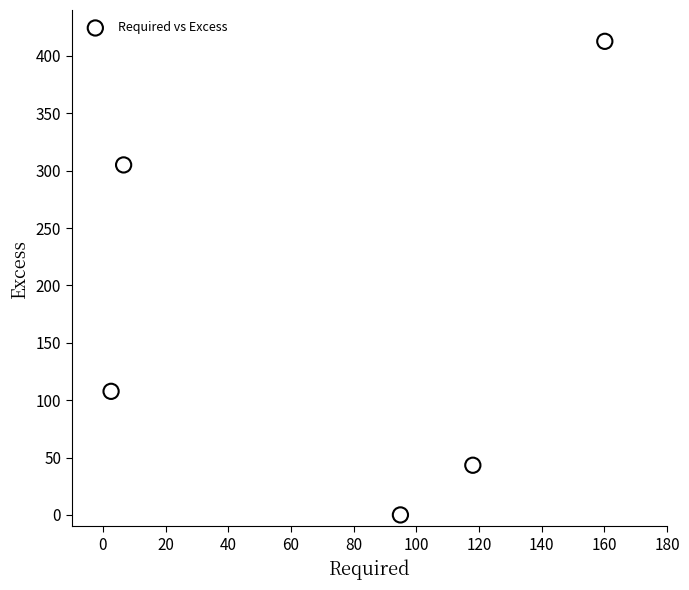

What is the average X value?

76.4